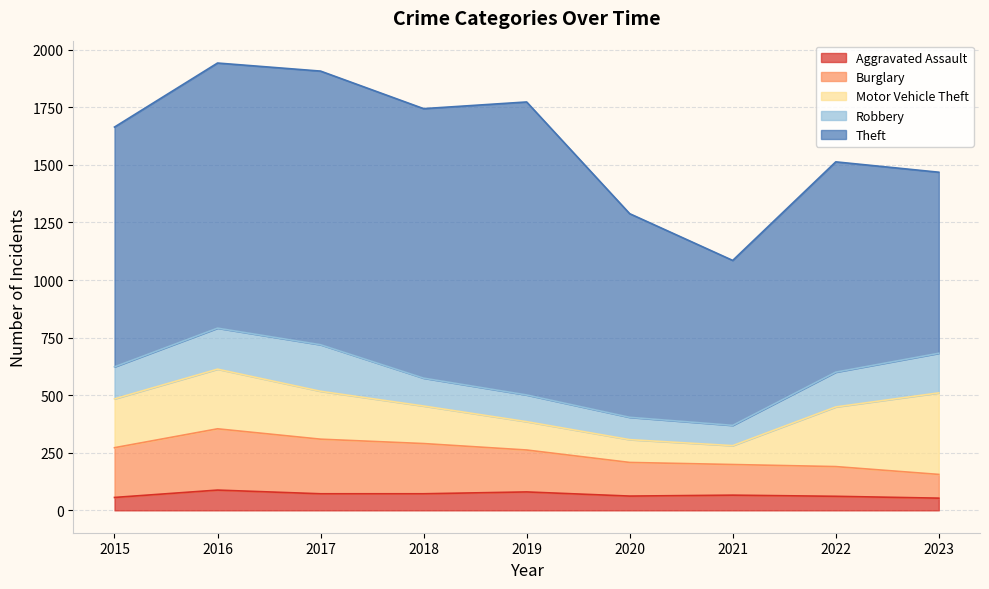

Where does the Theft series first go above 1041?

2016